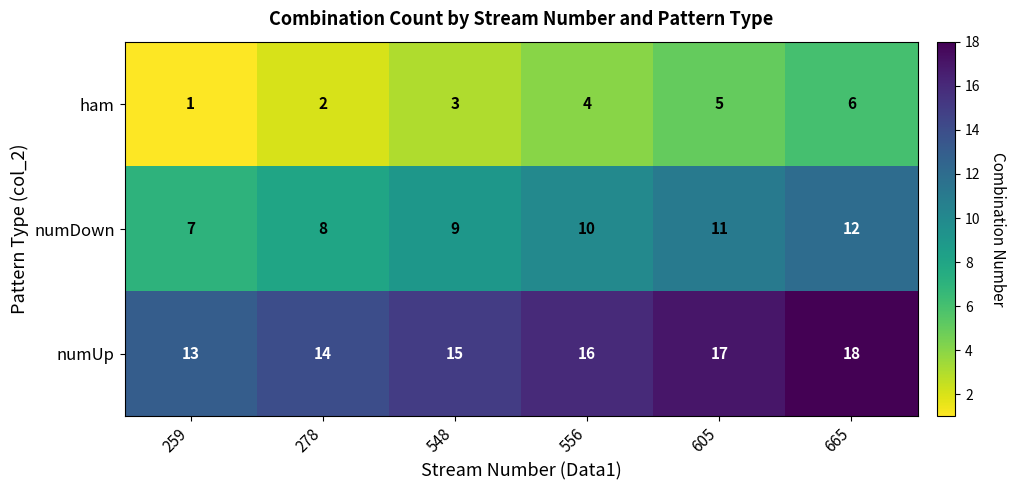

At which category does the chart reach its minimum across all series?

259